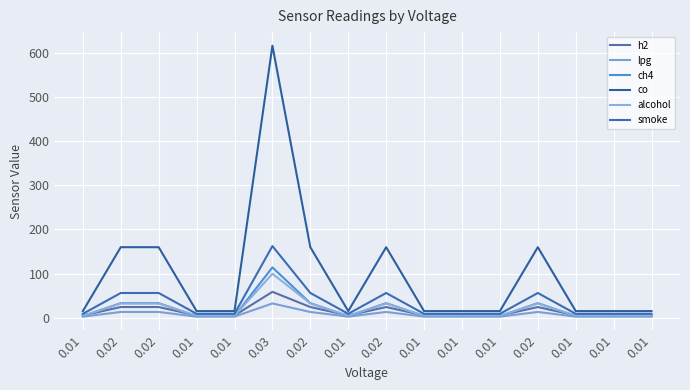

Read the co value at 0.01.

15.4